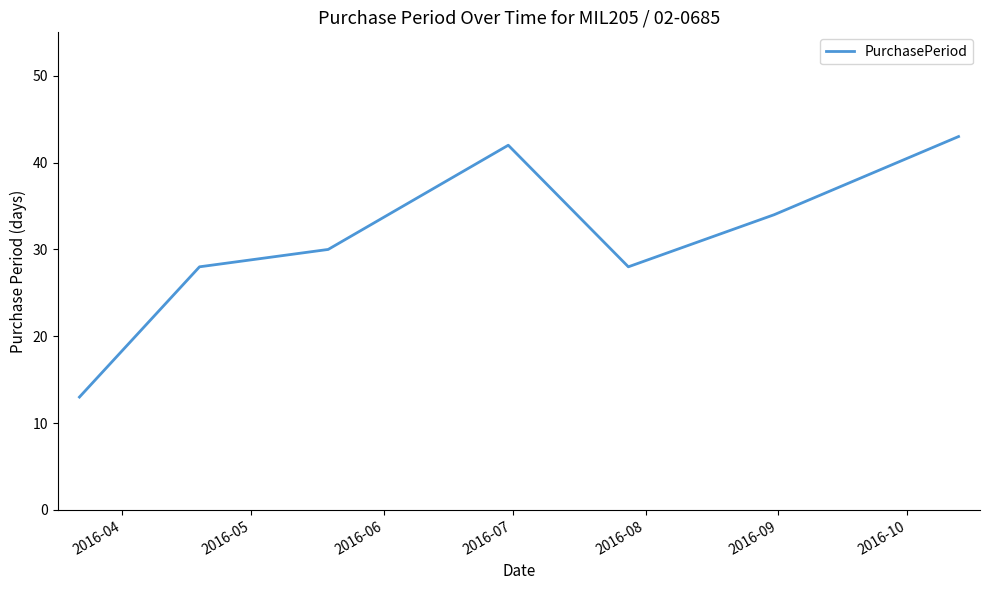

What is the sum of all values?

218